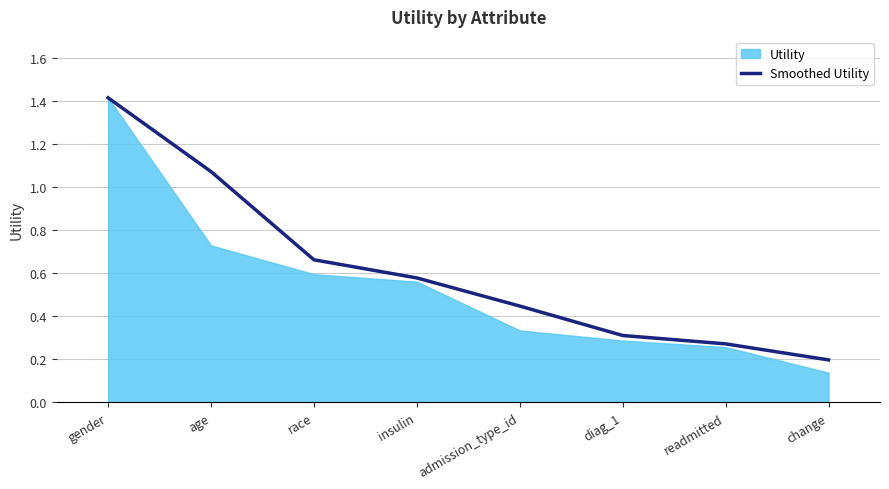

Count the number of categories in the chart.

8